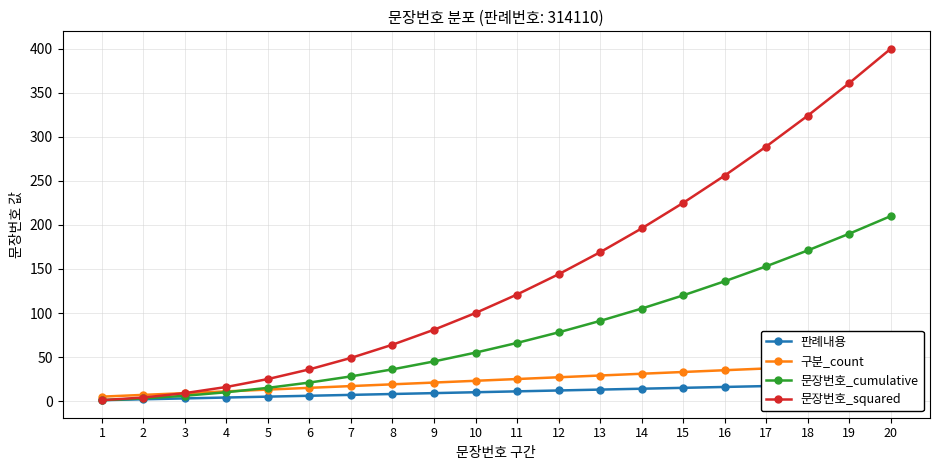

What is the greatest value displayed?

400